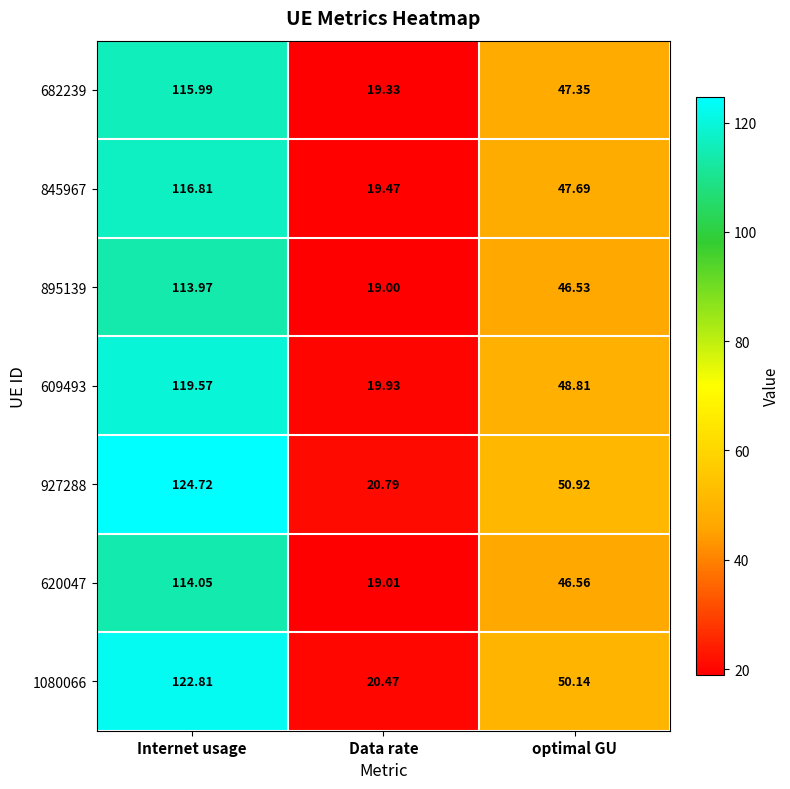

List the labels in order of 682239 value, smallest first.

Data rate, optimal GU, Internet usage